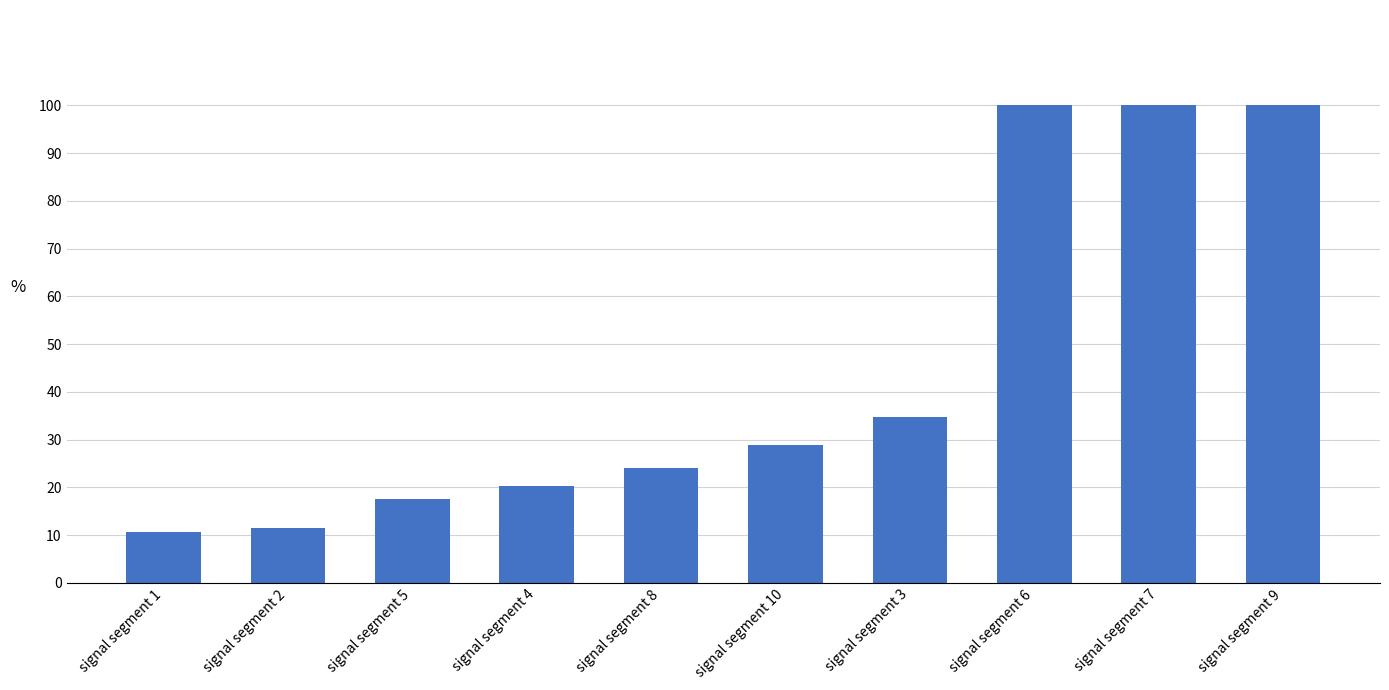

Count the values in the range 0 to 1.

10